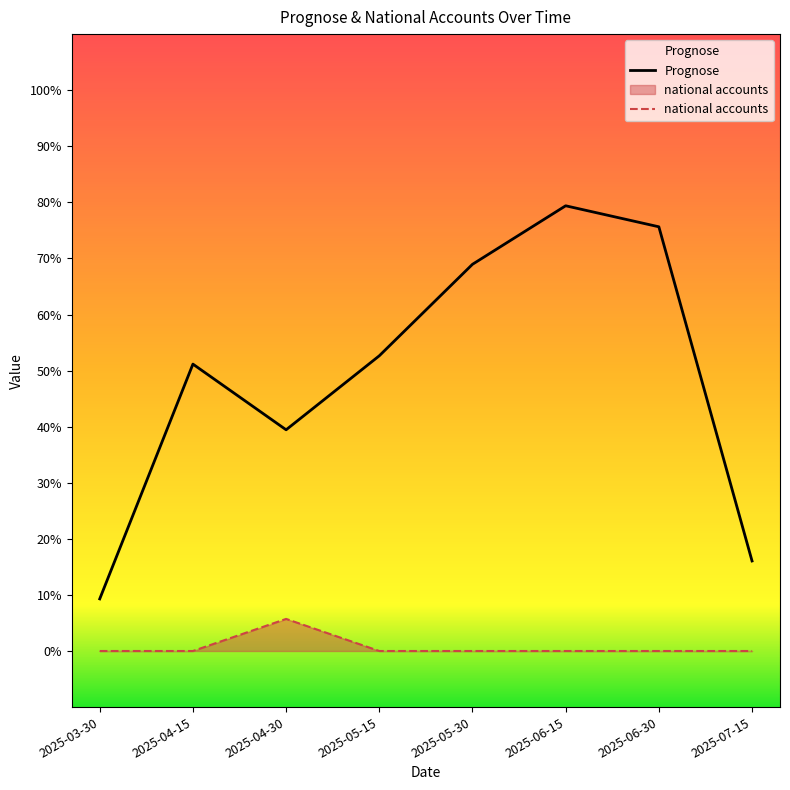

Reading left to right, extract all data points from this chart.

Prognose: 0.1	0.5	0.4	0.5	0.7	0.8	0.8	0.2
national accounts: 0.0	0.0	0.1	0.0	0.0	0.0	0.0	0.0